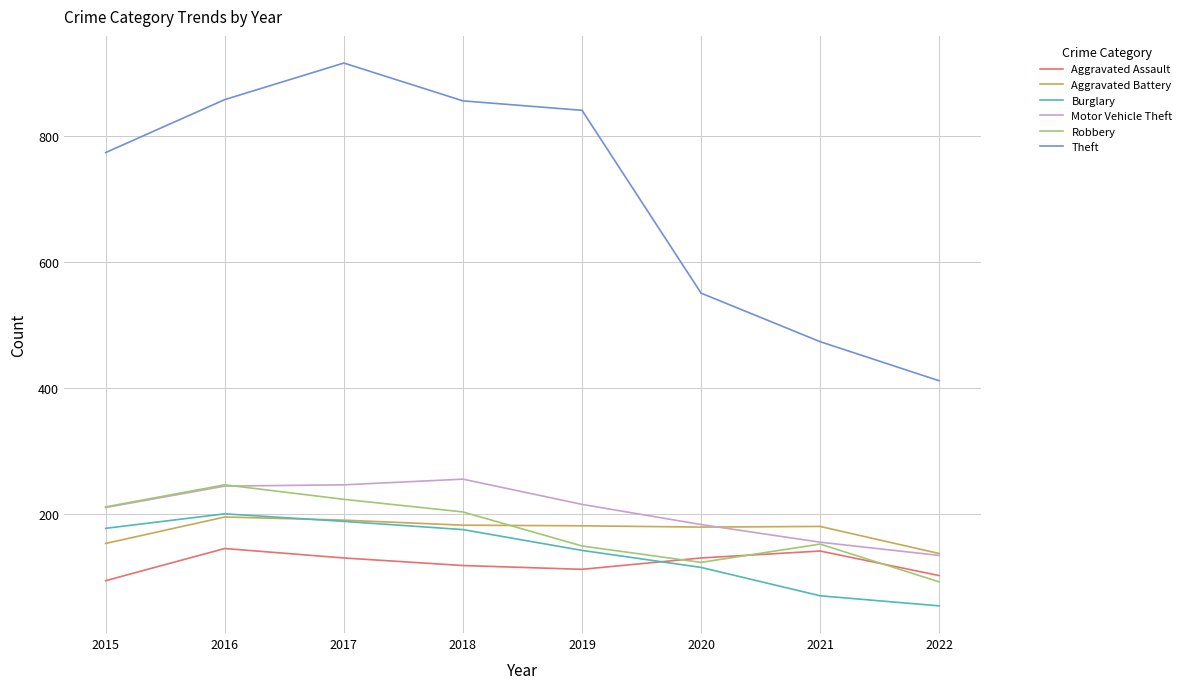

True or false: Aggravated Assault has a value of 146 at 2016.

True